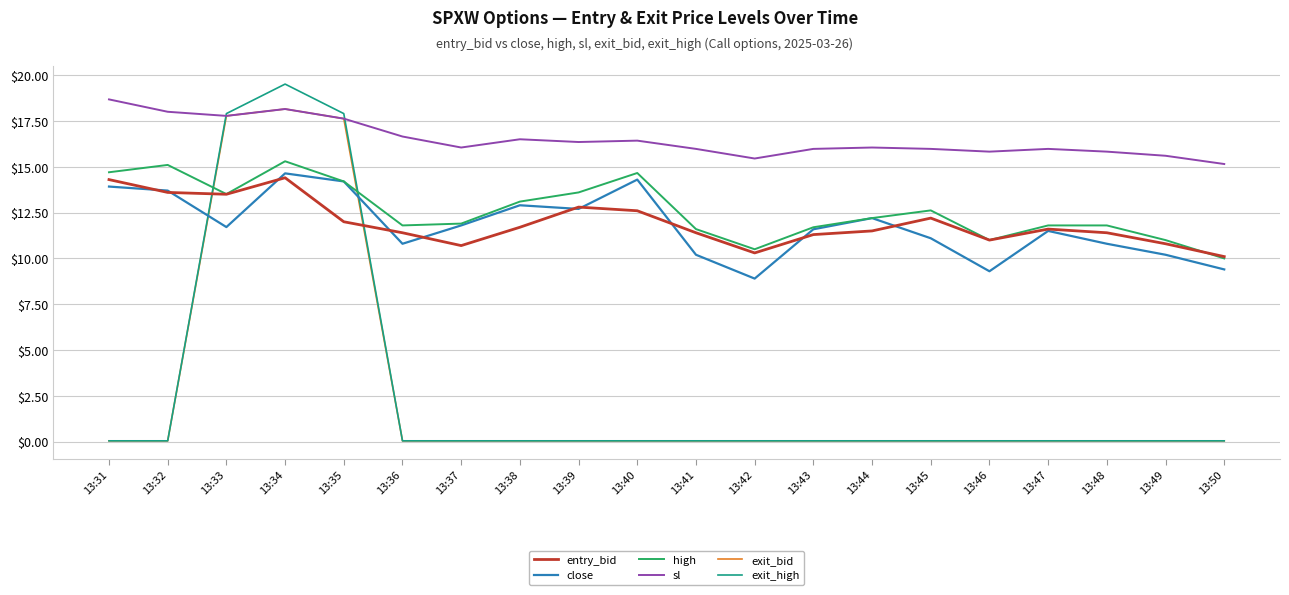

Does the chart have visible grid lines?

Yes